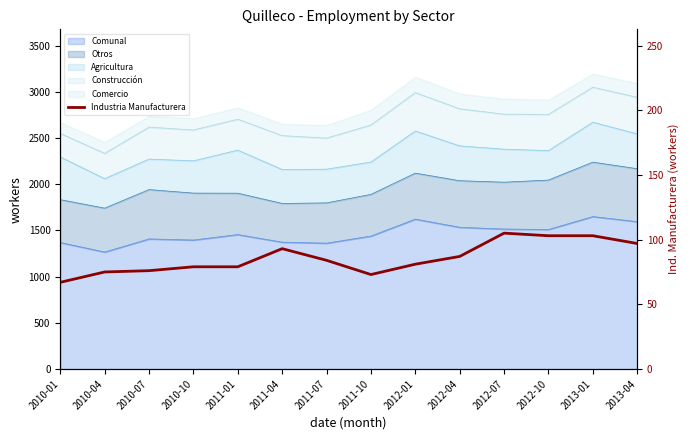

Reading left to right, extract all data points from this chart.

67	75	76	79	79	93	84	73	81	87	105	103	103	97